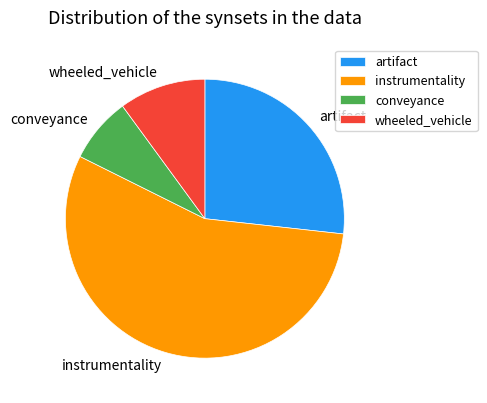

Count the number of slices in the pie.

4